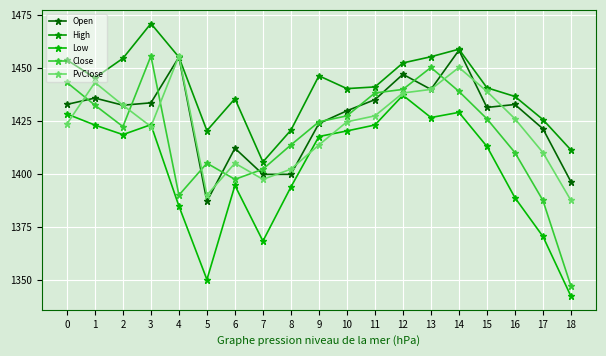

How many lines are shown in the chart?

5